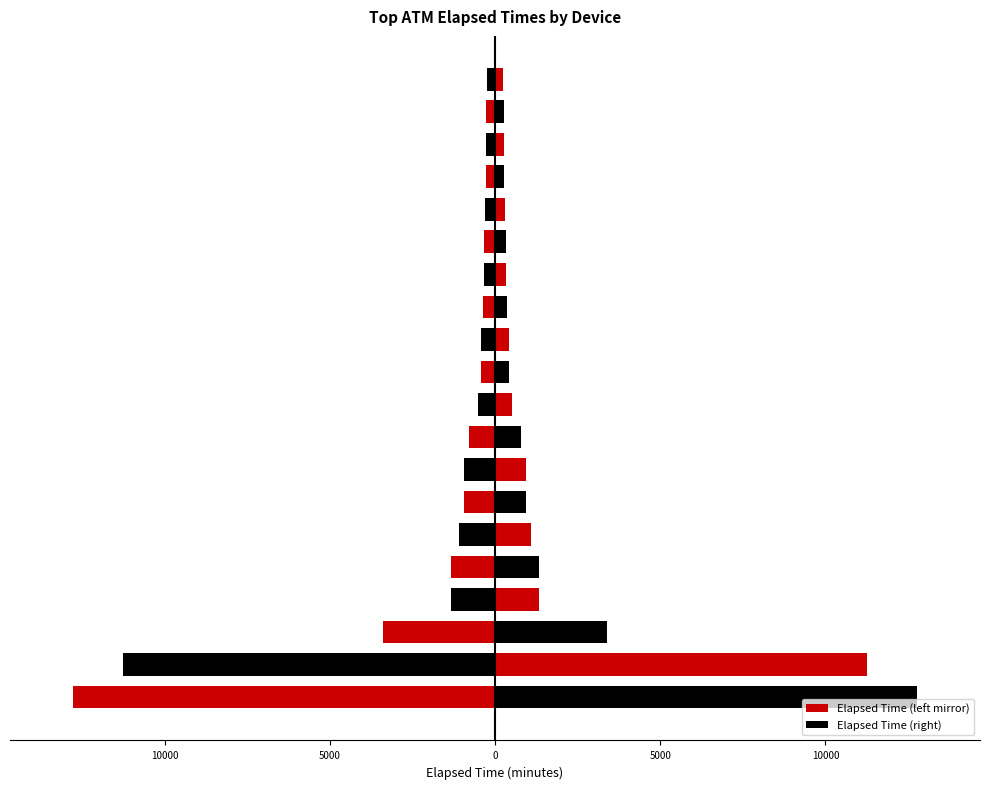

What is the average value of the Elapsed Time (right) series?

1878